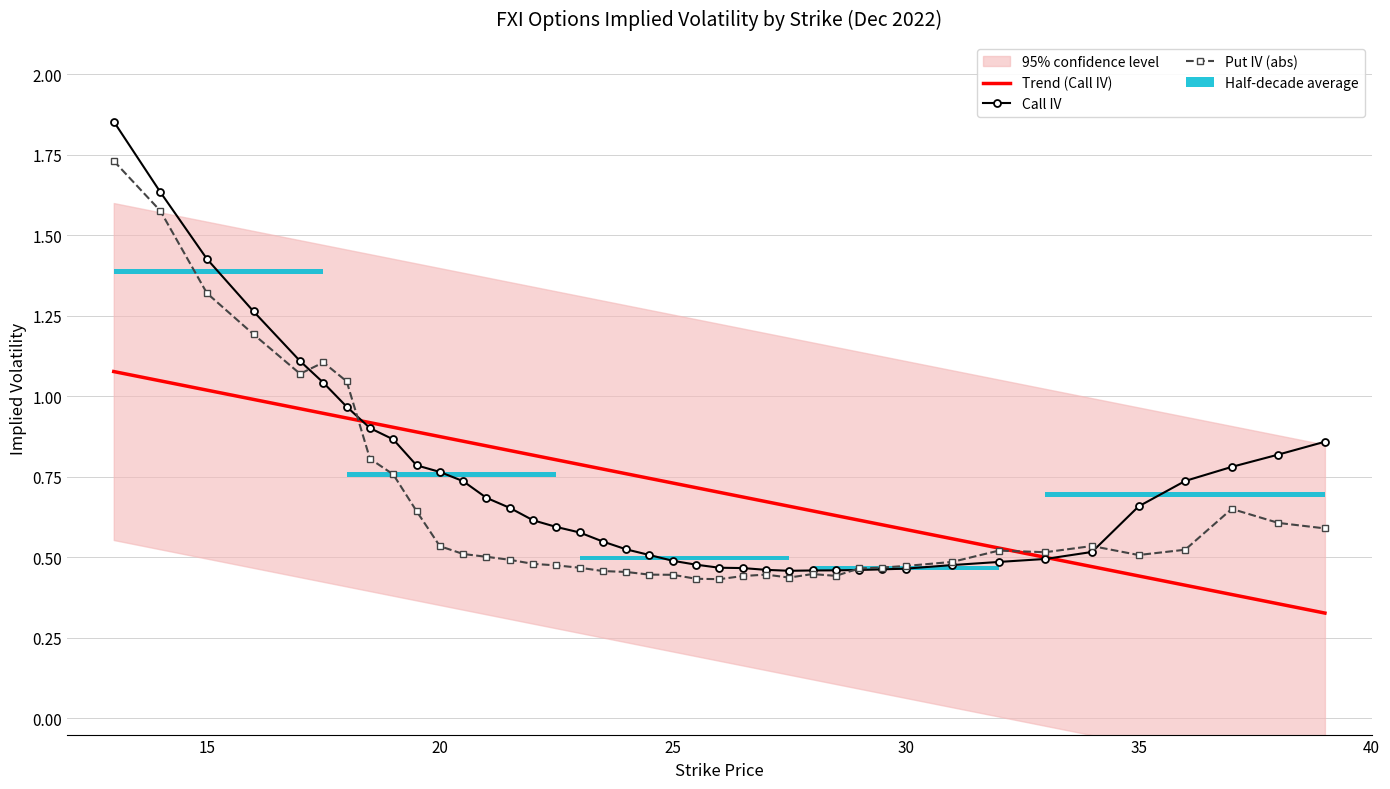

At how many categories does at least one series exceed 0?

40